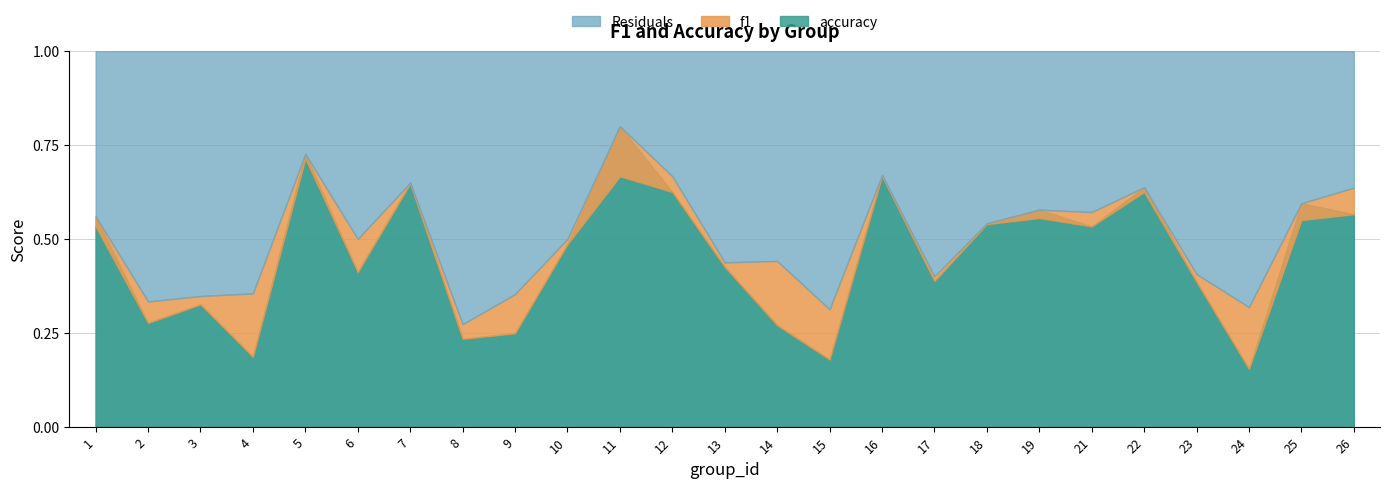

How many interior local valleys does the f1 series have?

8